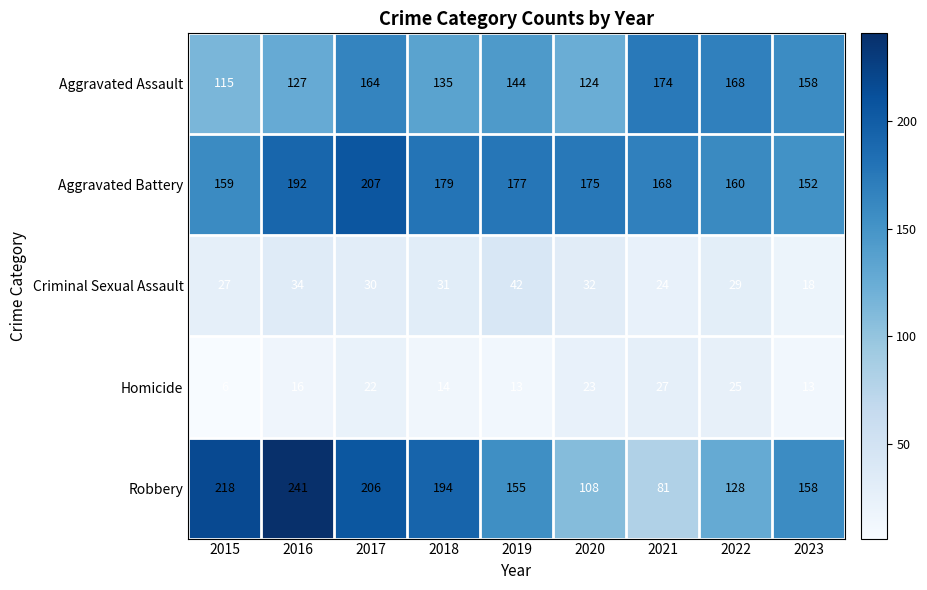

At which category is the sum across all series the highest?

2017